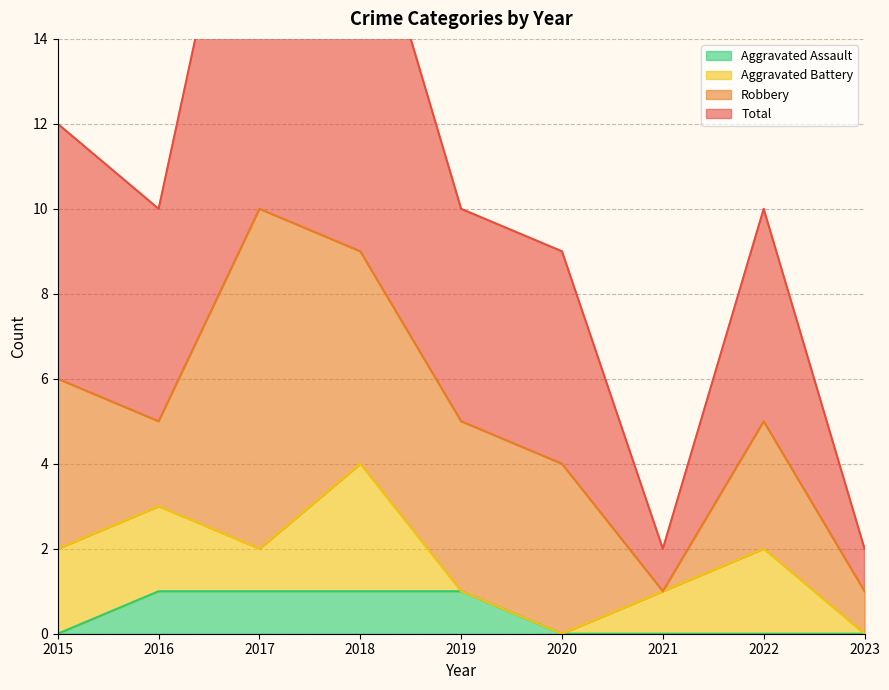

Is the value of Total at 2021 greater than the value of Aggravated Assault at 2016?

Yes